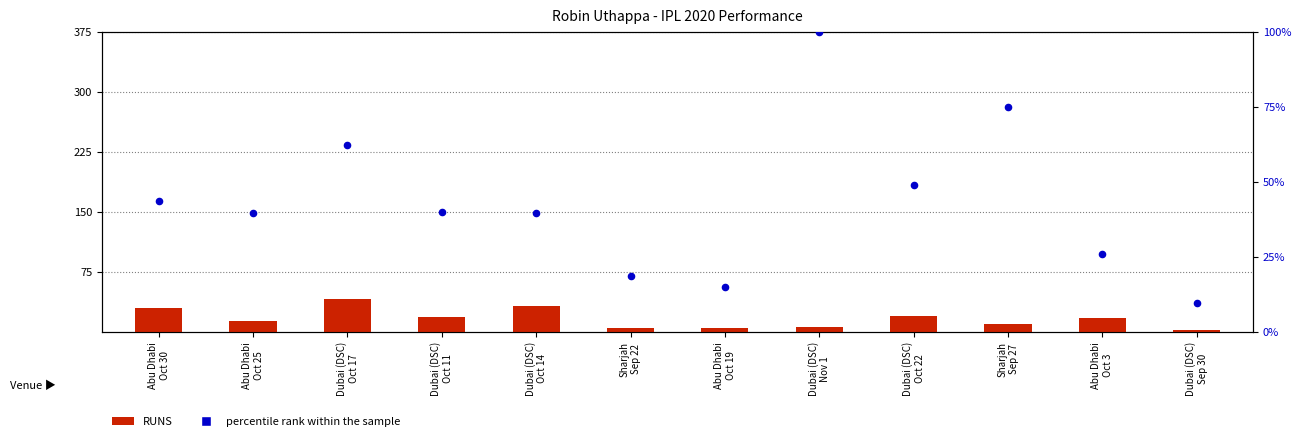

Which series has the largest total across all categories?

percentile rank within the sample